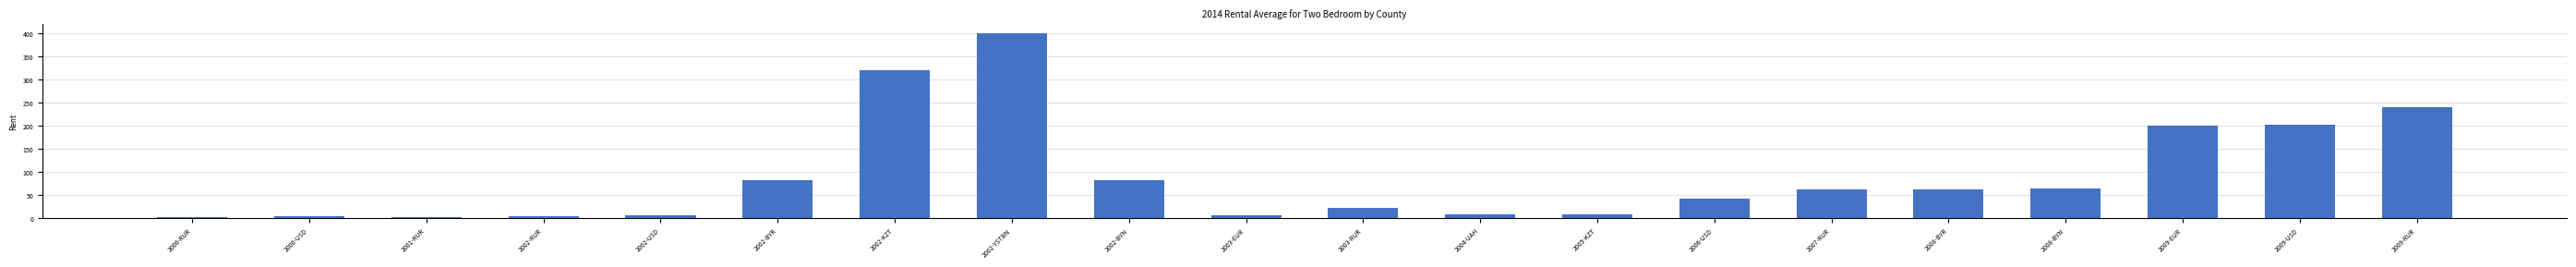

Count the number of categories in the chart.

20